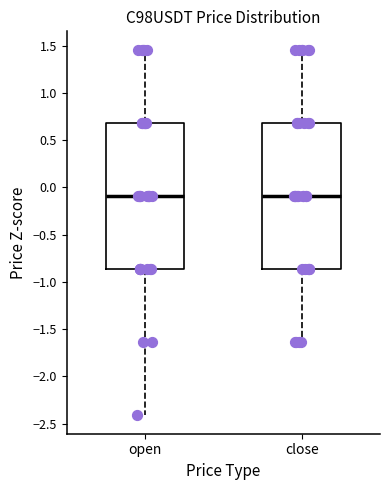

Where is the upper edge of the box for close on the y-axis? The values are not printed on the chart, so give them approximately, as read against the axis.

0.70